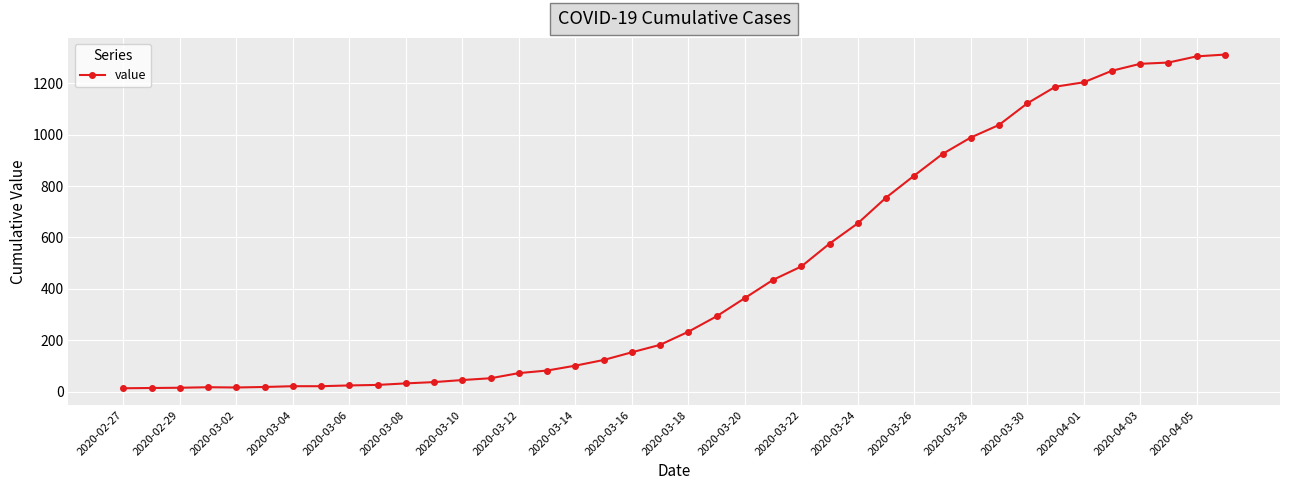

What is the greatest value displayed?

1312